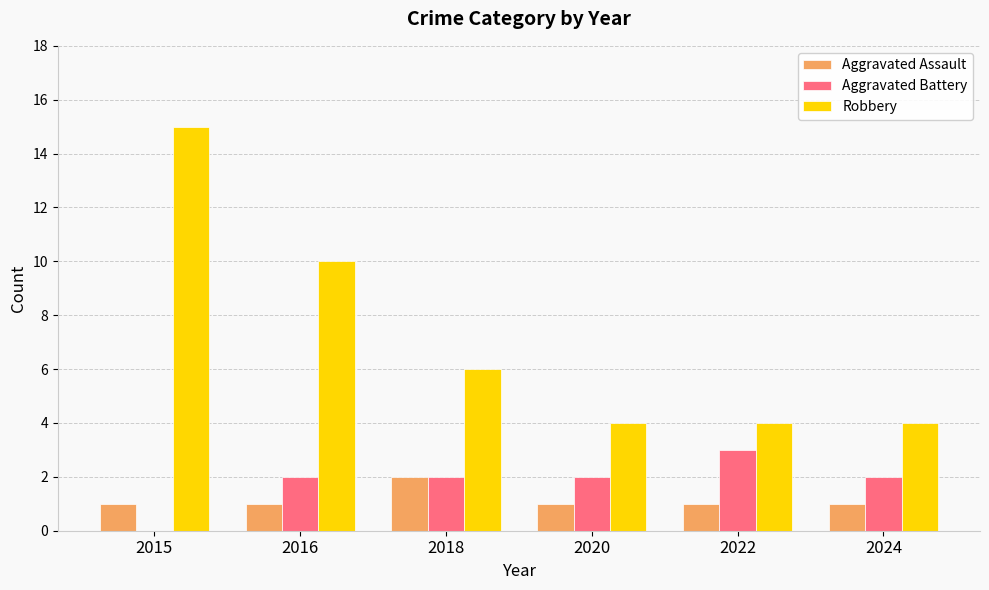

At which label is Robbery closest to 9?

2016